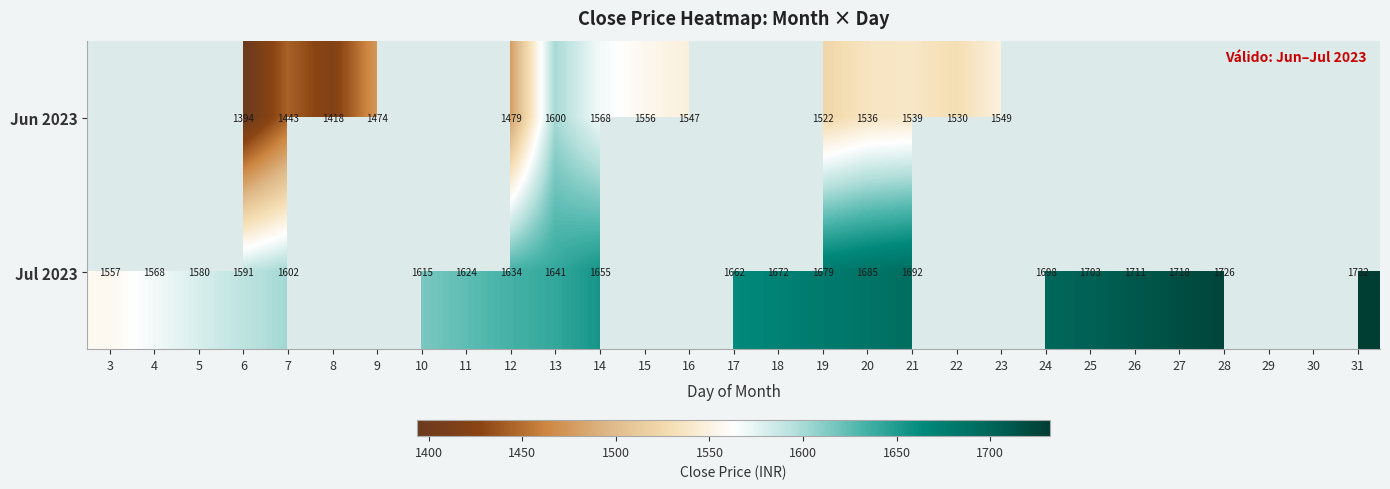

Is the value of Jul 2023 at 6 greater than the value of Jun 2023 at 7?

Yes